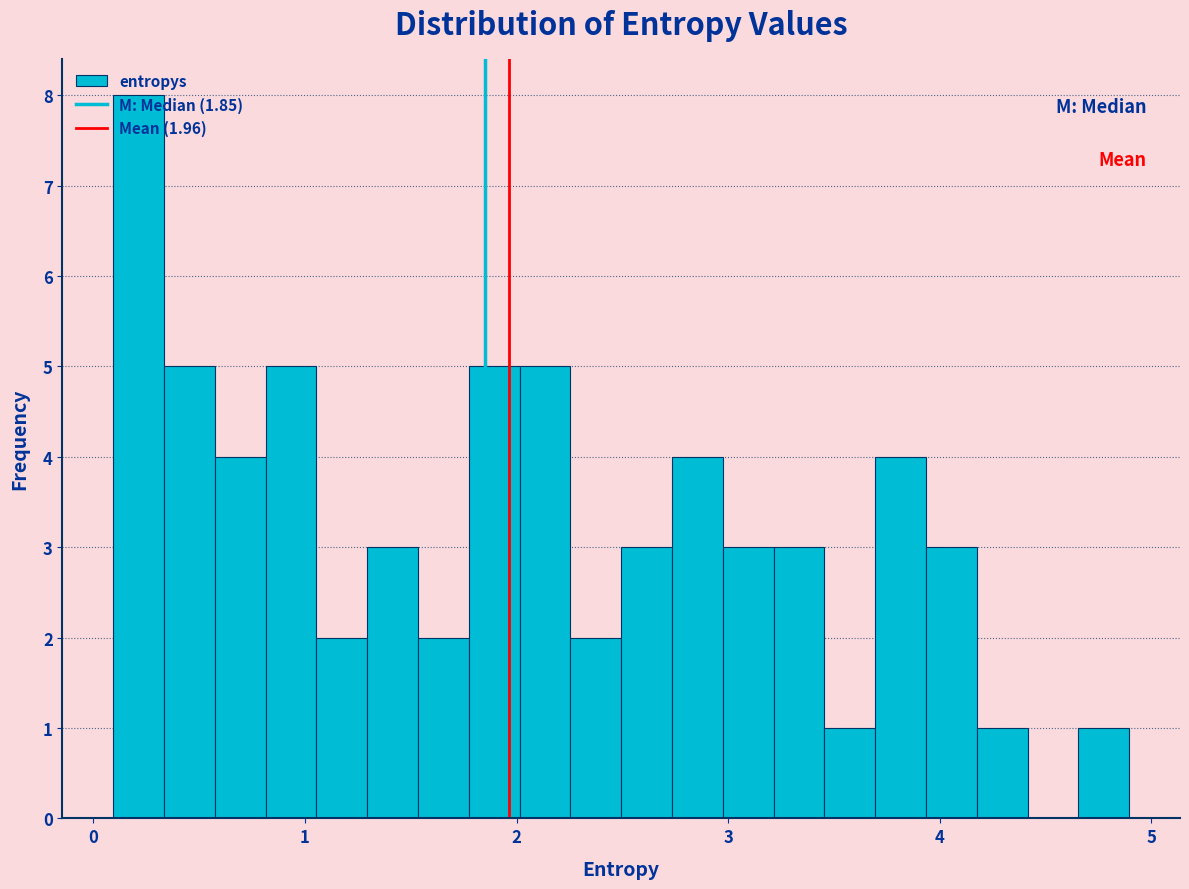

Read against the x-axis, roughly where is the centre of the tallest bar?

0.2